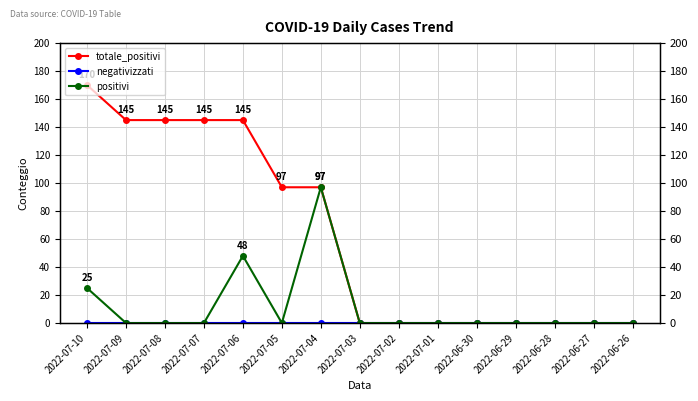

Which has a higher value, 2022-07-02 or 2022-07-06?

2022-07-06